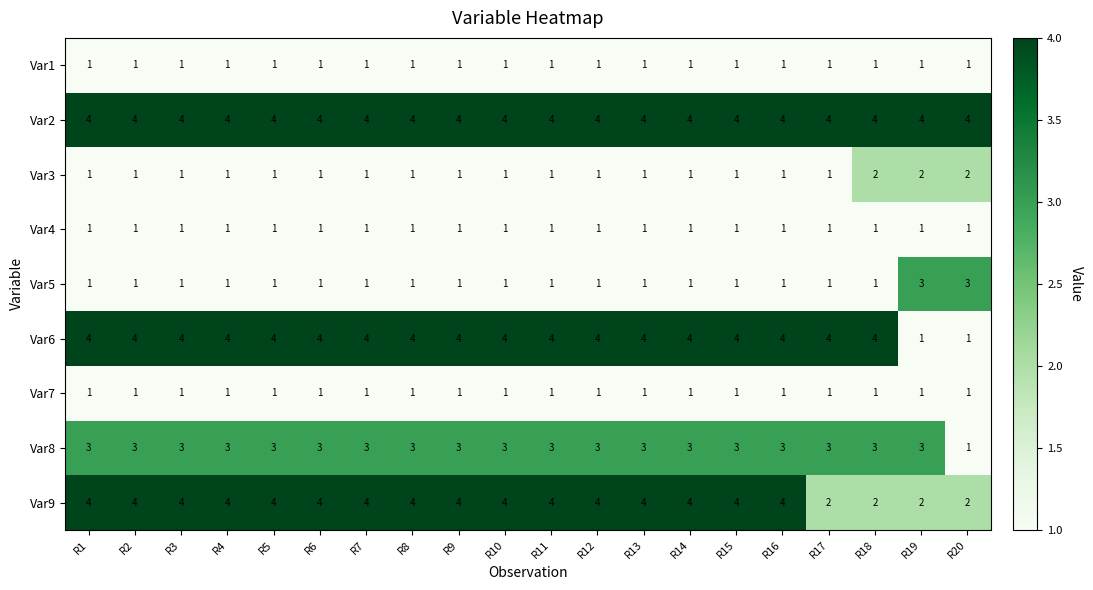

What is the greatest value displayed?

4